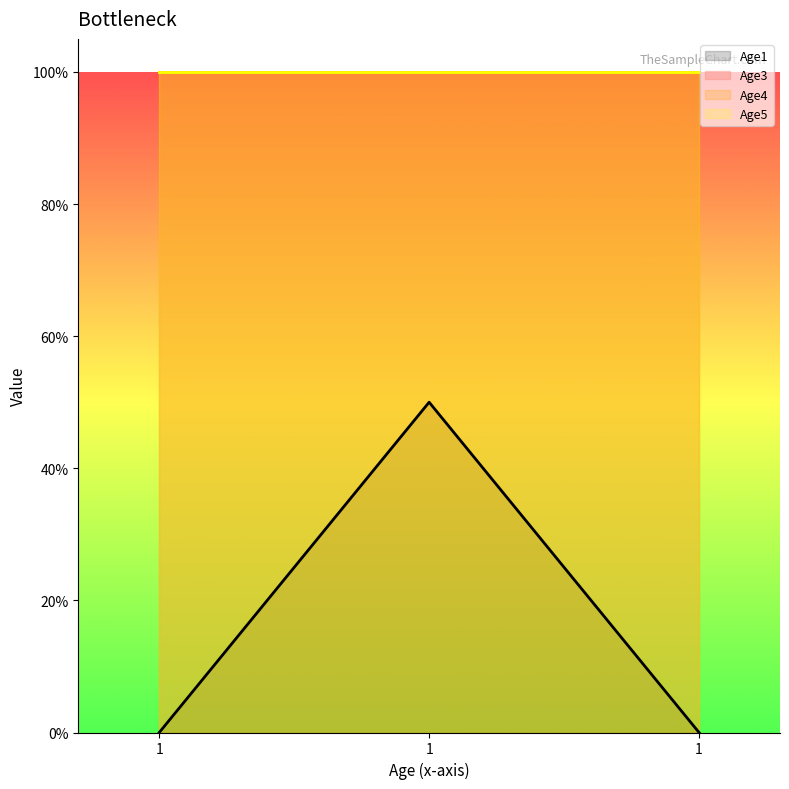

Which series has the largest total across all categories?

Age3